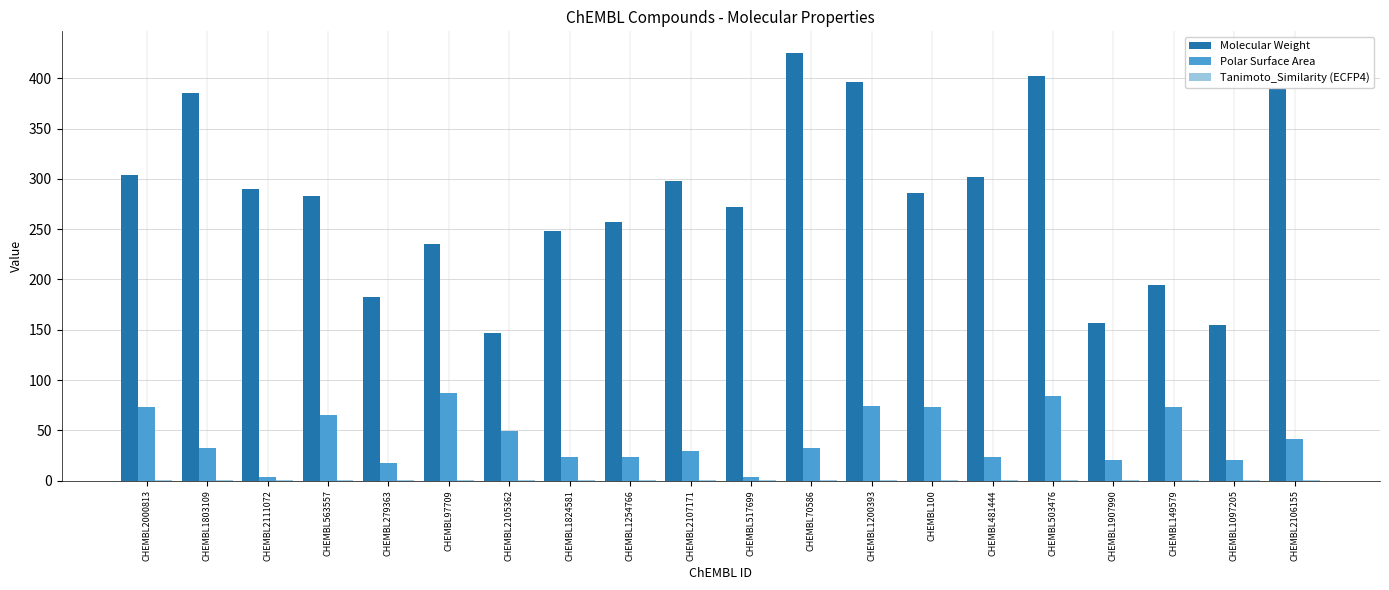

Read the Molecular Weight value at CHEMBL2105362.

147.2